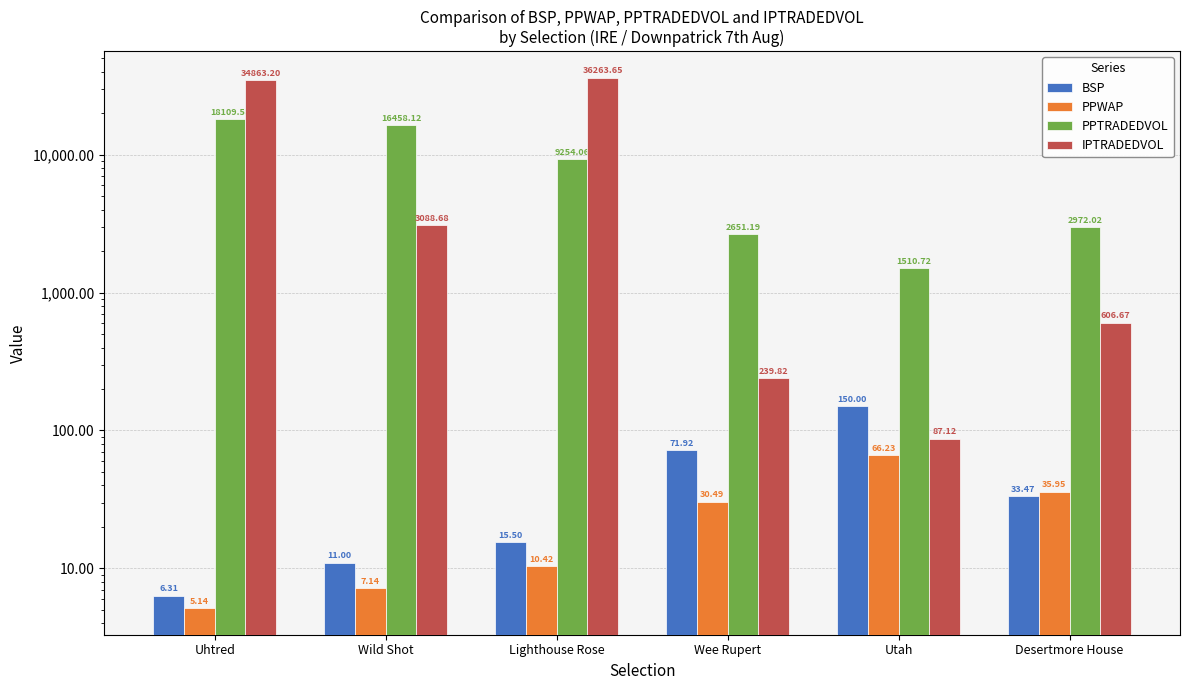

How many bars are there in total?

24